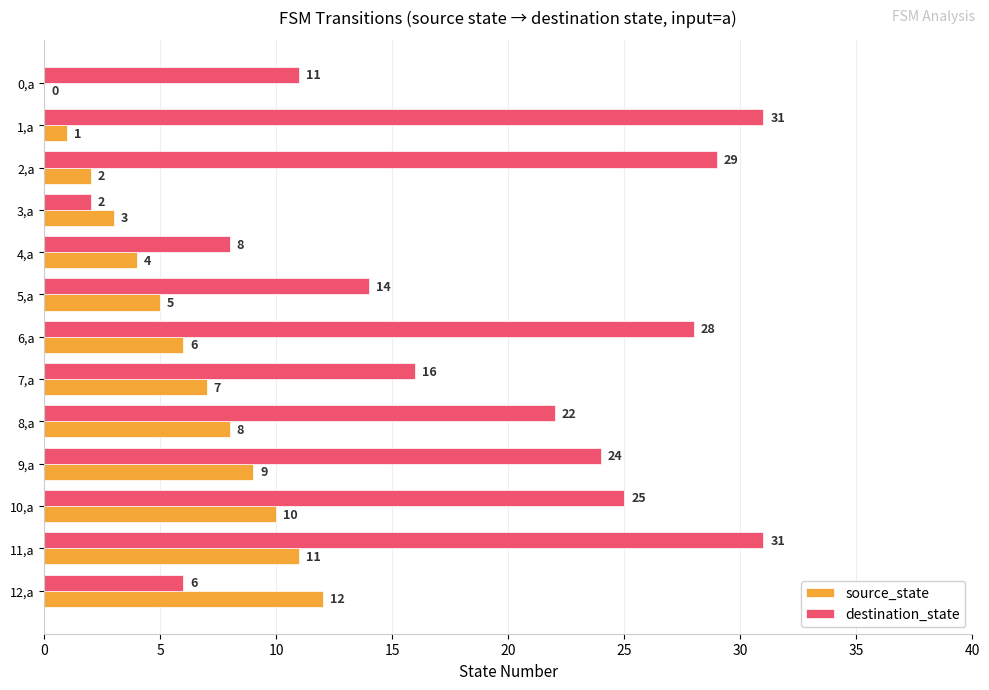

What is the sum of the destination_state values at 1,a and 5,a?

45